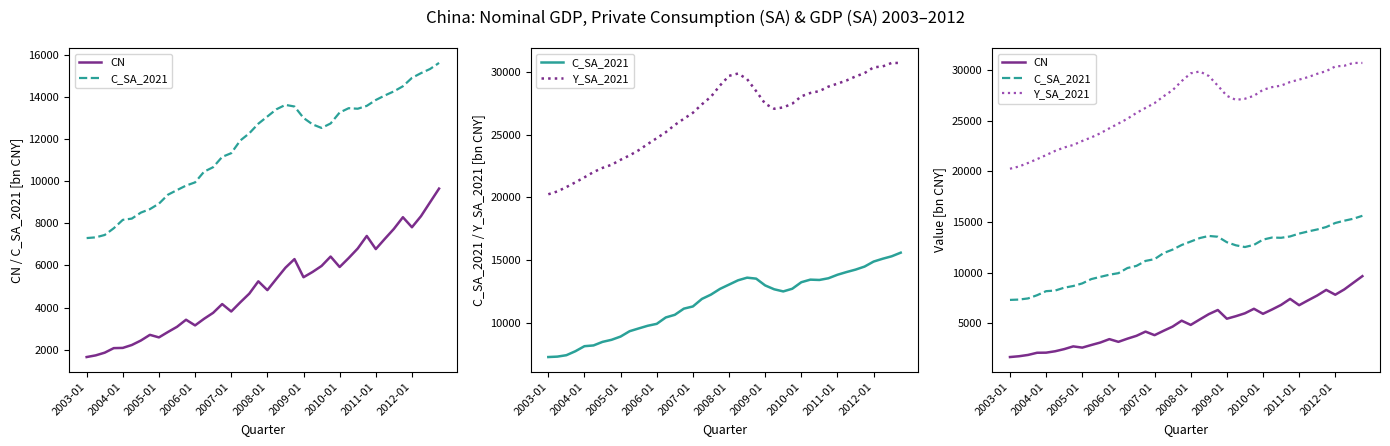

Does the chart have visible grid lines?

No